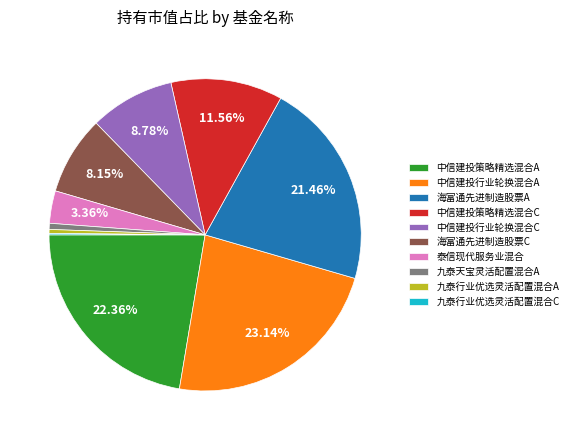

Is there a majority slice in this chart?

No